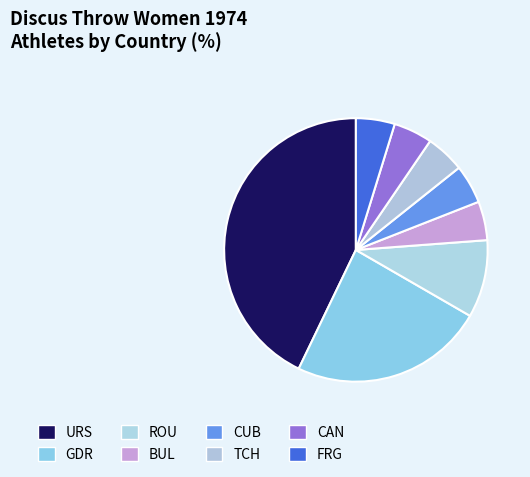

Which has a higher value, URS or FRG?

URS